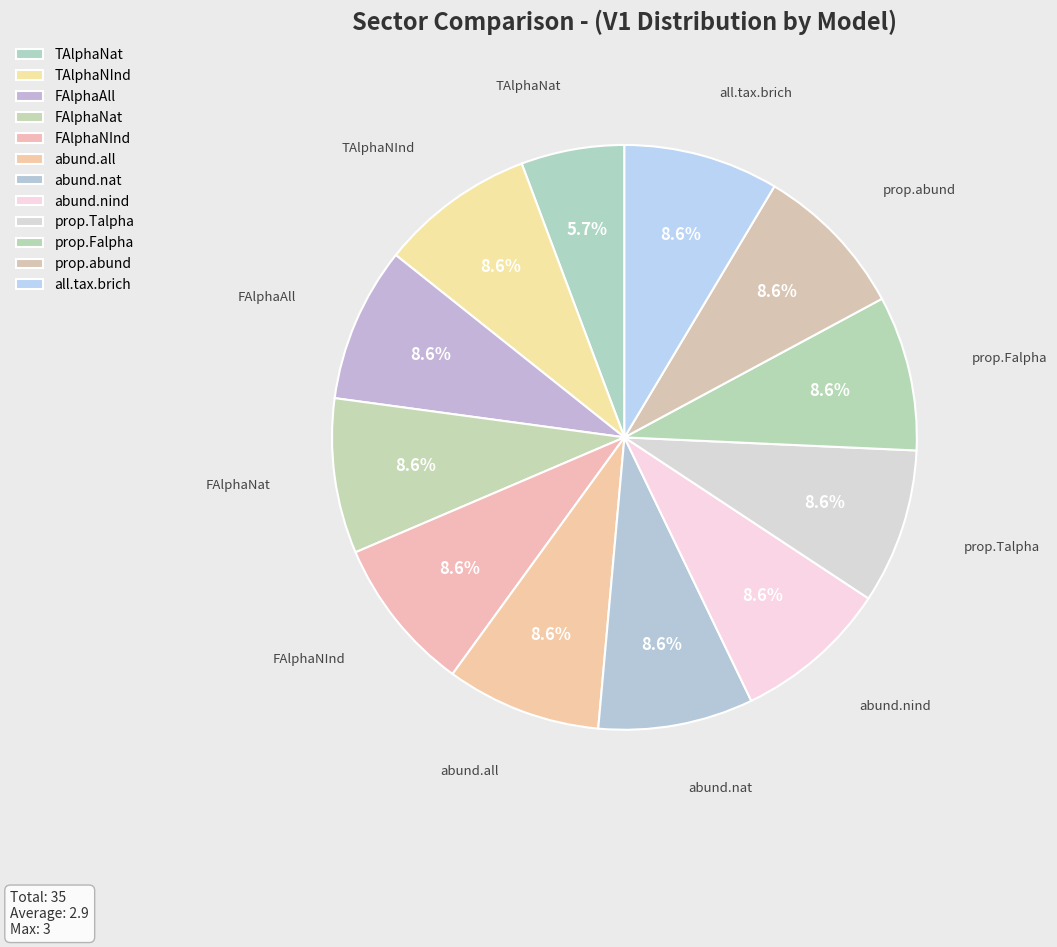

The TAlphaNInd slice represents 9% of the pie. True or false?

True